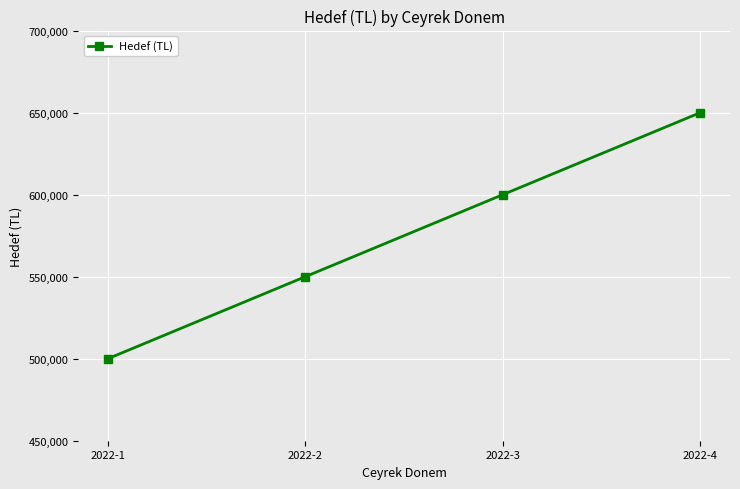

Approximately how many times larger is the value at 2022-4 compared to 2022-1?

1.3